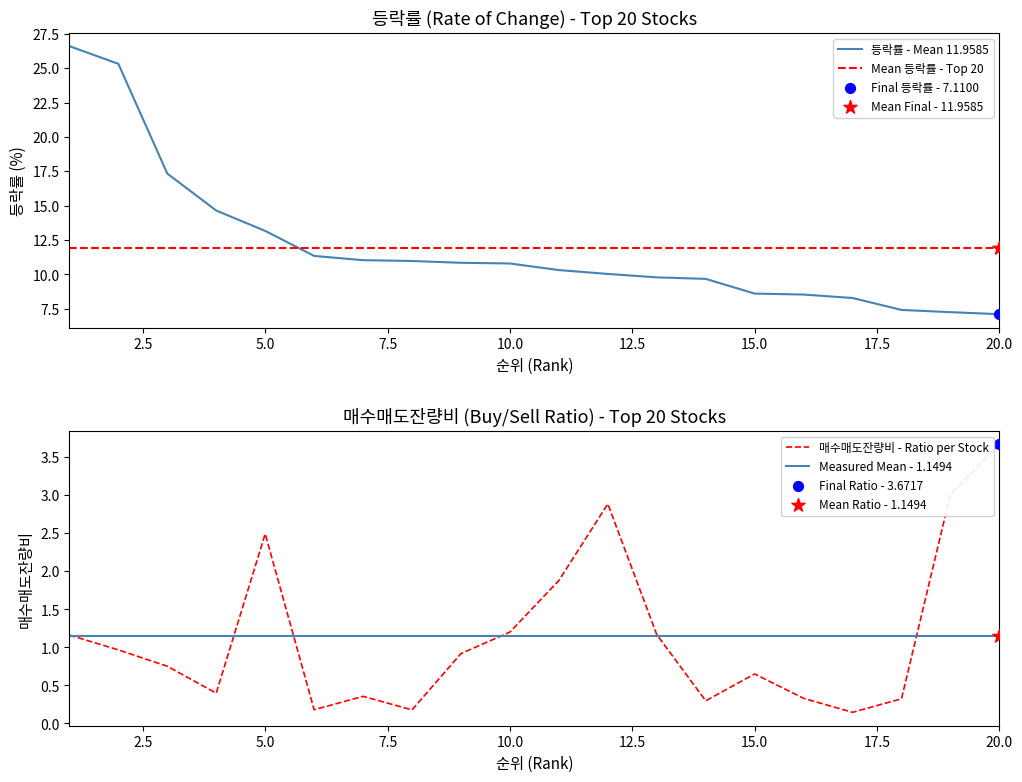

Which series has the widest spread of Y values?

등락률 - Mean 11.9585